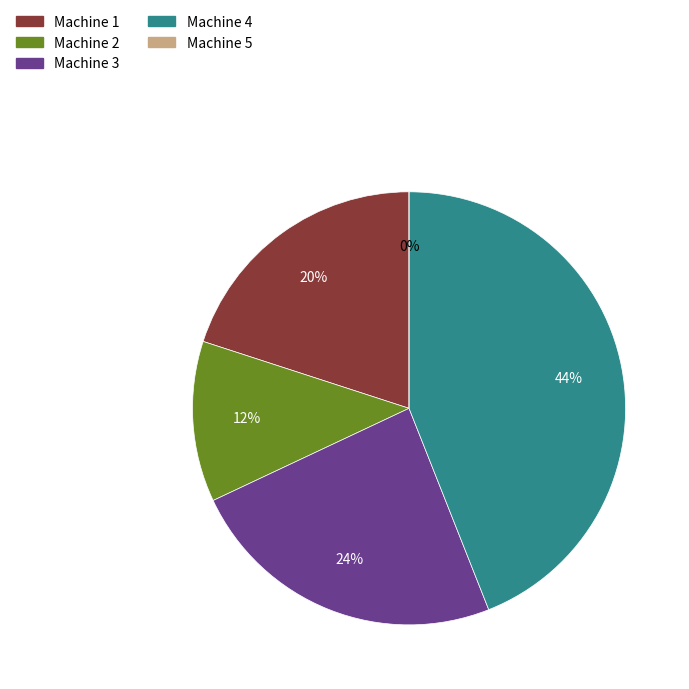

Which has a higher value, Machine 4 or Machine 3?

Machine 4